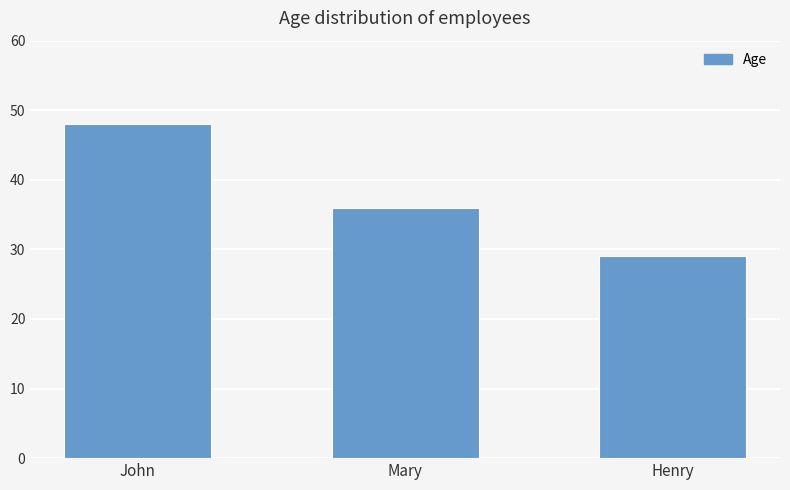

Read the value at Henry, to the nearest 10.

30